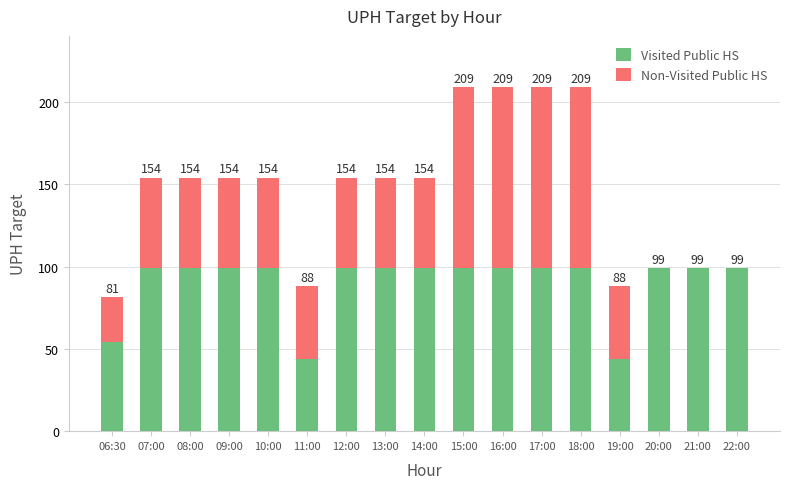

What are all the series names shown in the legend?

Visited Public HS, Non-Visited Public HS